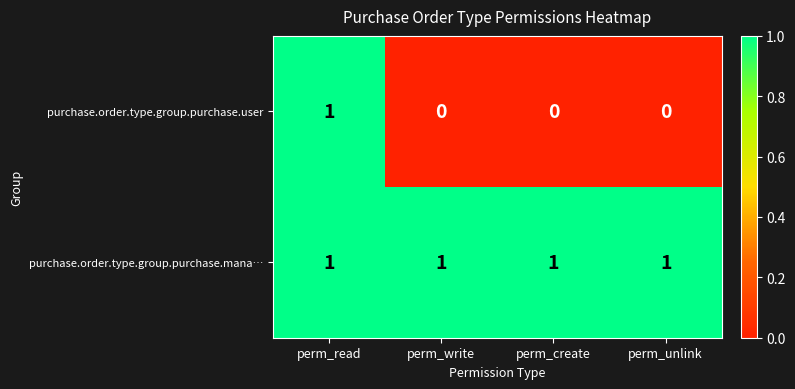

At how many categories does at least one series exceed 0?

4